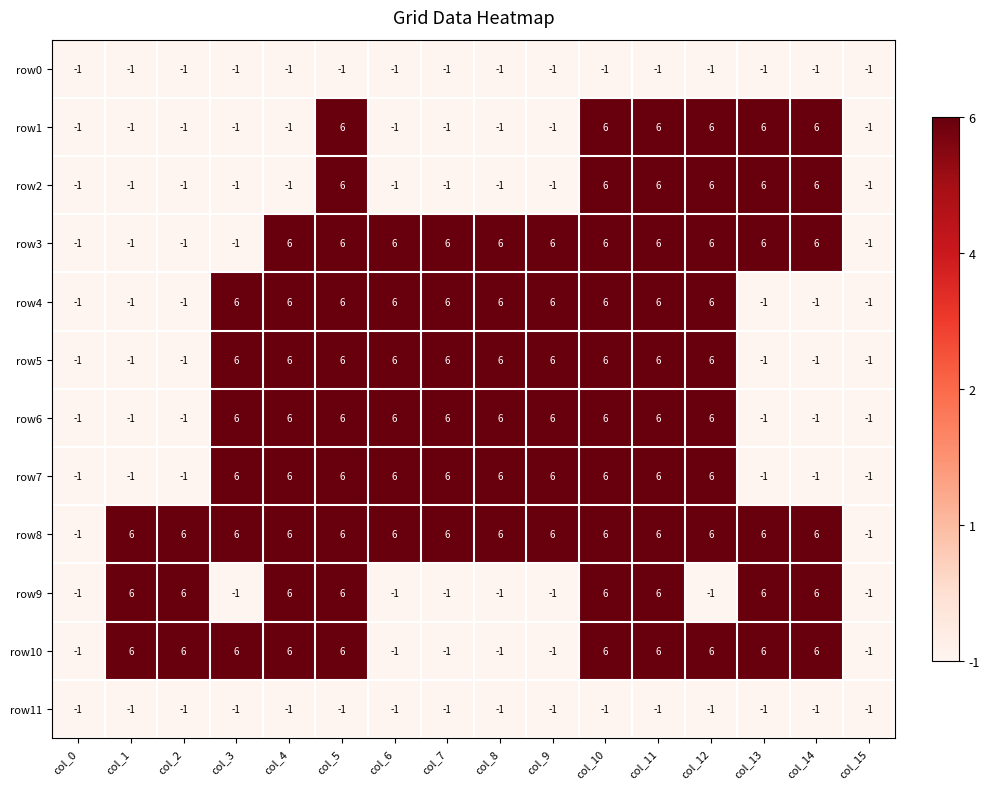

Is the value of row4 at col_11 greater than the value of row0 at col_0?

Yes